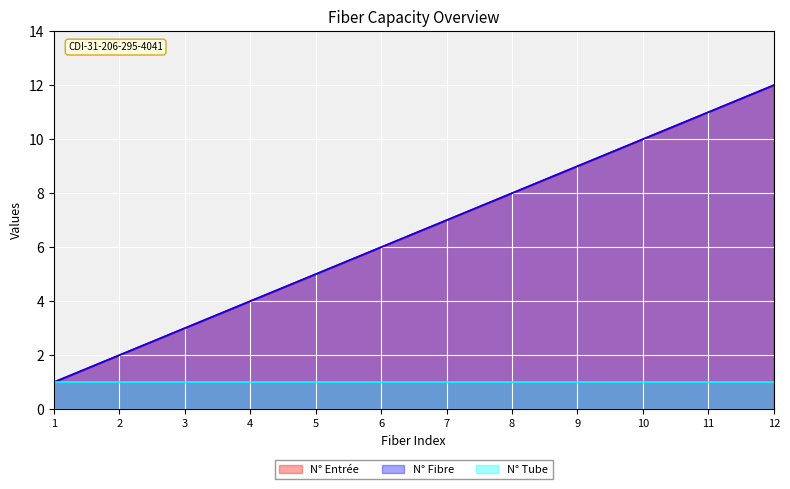

Which has a higher value, 2 or 1?

2